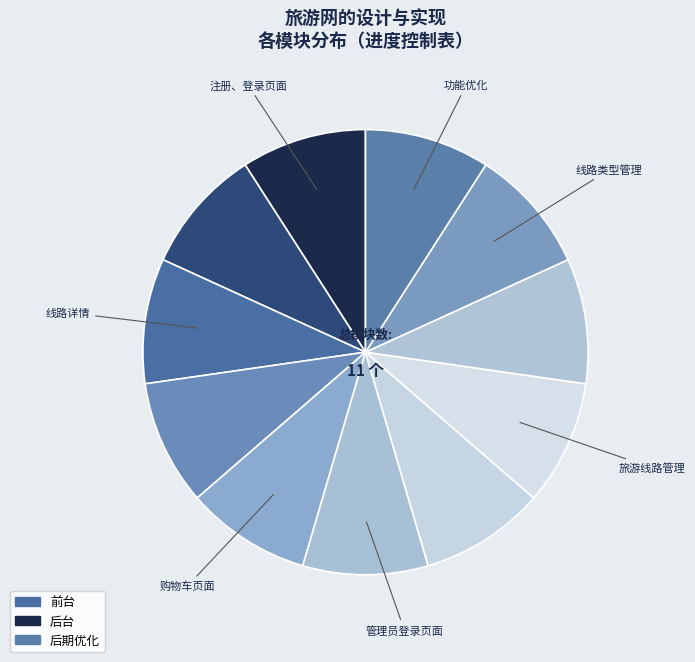

Which slice is the largest?

注册、登录页面